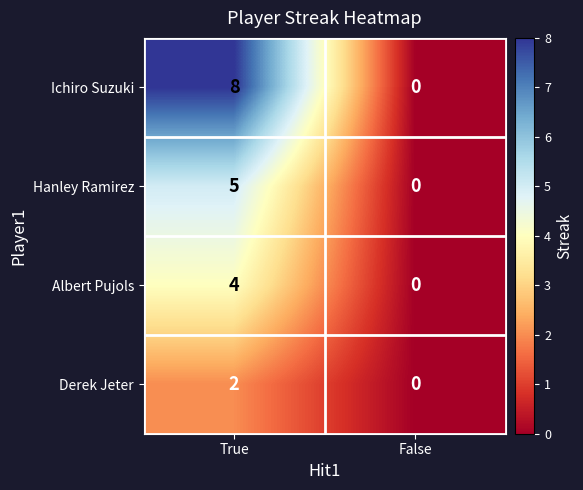

List the series in order of their overall mean, lowest first.

Derek Jeter, Albert Pujols, Hanley Ramirez, Ichiro Suzuki